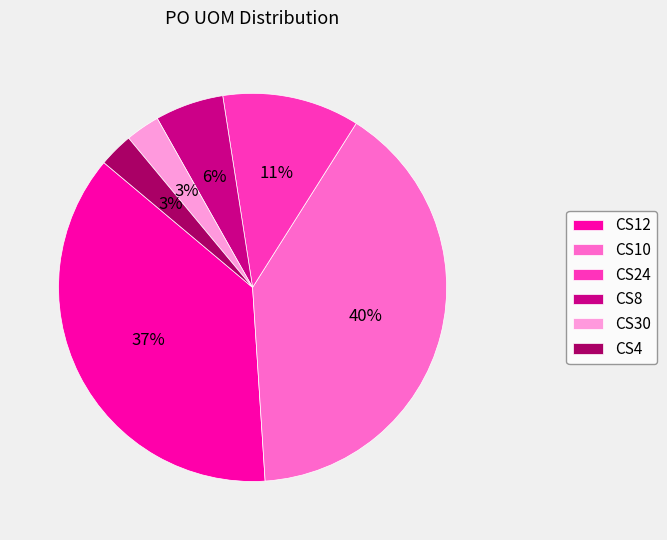

Which has a higher value, CS12 or CS30?

CS12